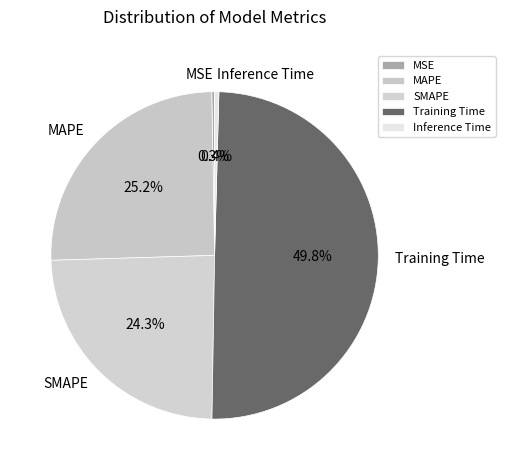

What percentage do MAPE and MSE together represent?

25.5%